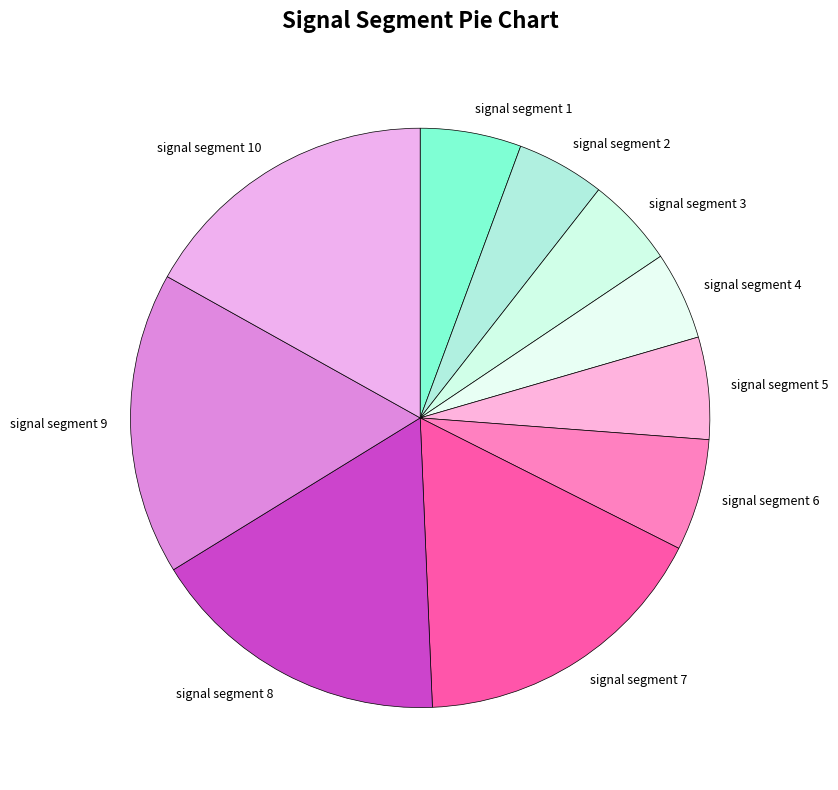

Does signal segment 5 account for over 50% of the chart?

No